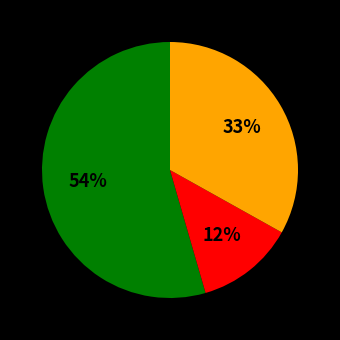

How many segments does this pie chart have?

3